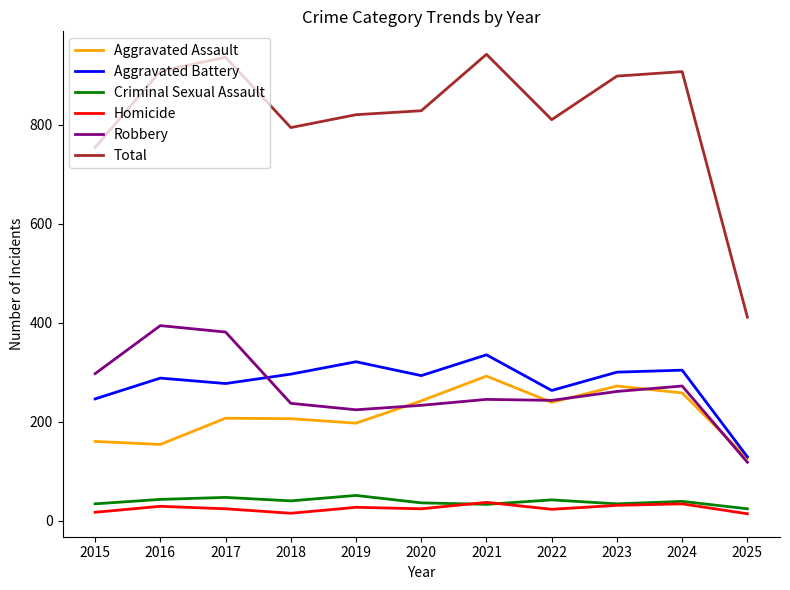

True or false: Total and Criminal Sexual Assault intersect in this chart.

False